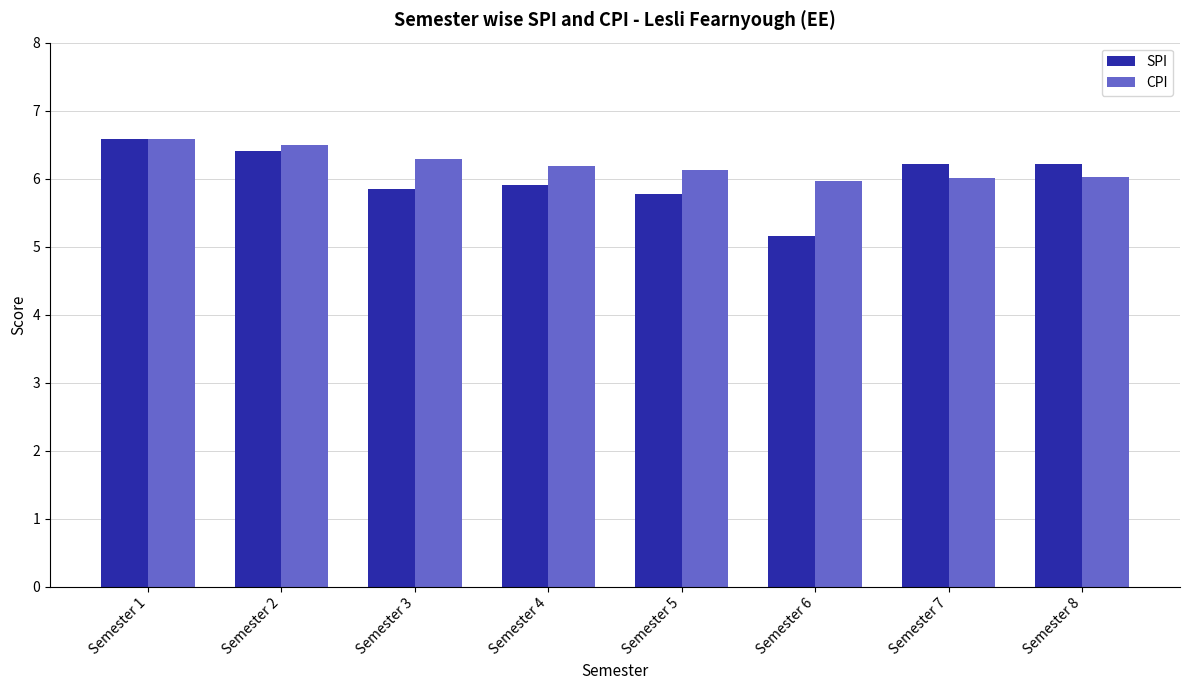

At which label does CPI first exceed 6?

Semester 1